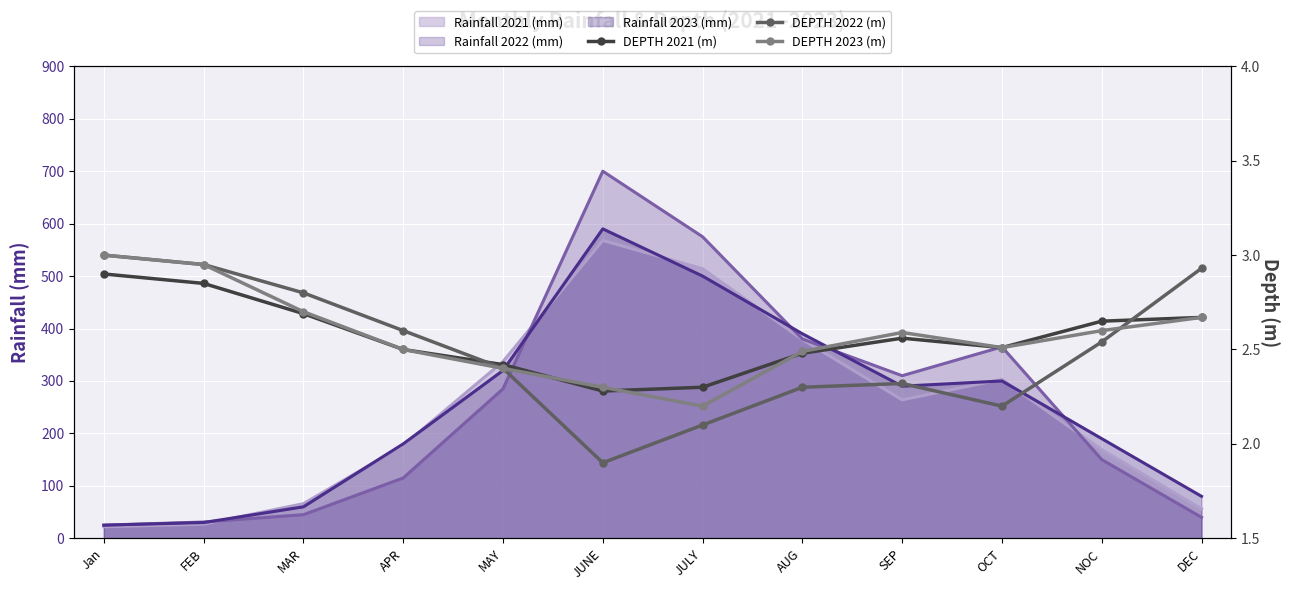

True or false: DEPTH 2022 (m) and DEPTH 2021 (m) cross at least once.

True